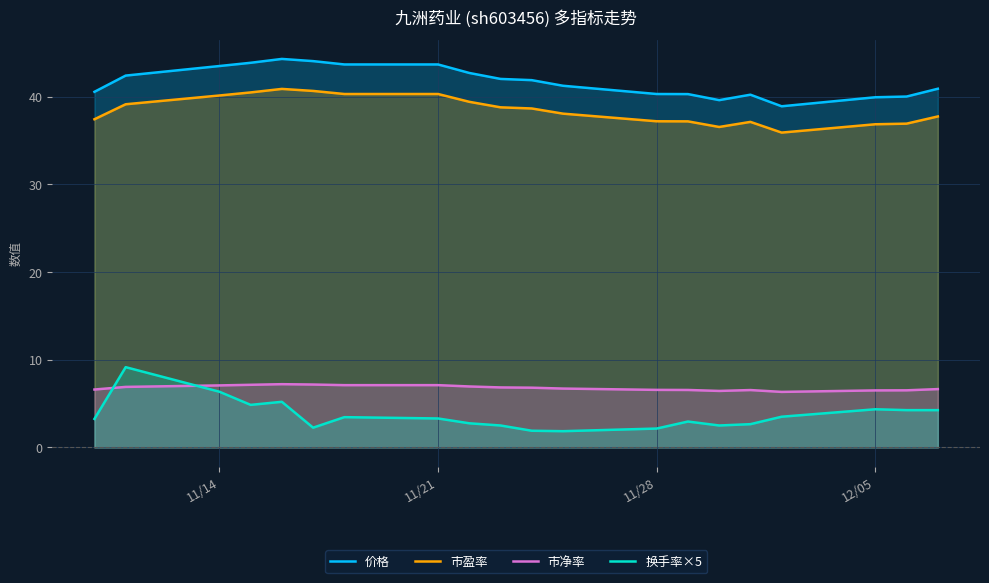

What is the difference between the second highest and second lowest values in the 换手率×5 series?

4.4